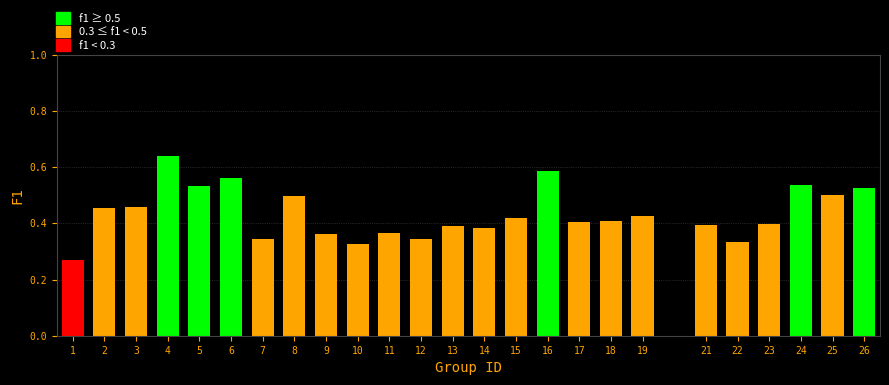

Count the values in the range 0 to 1.

25